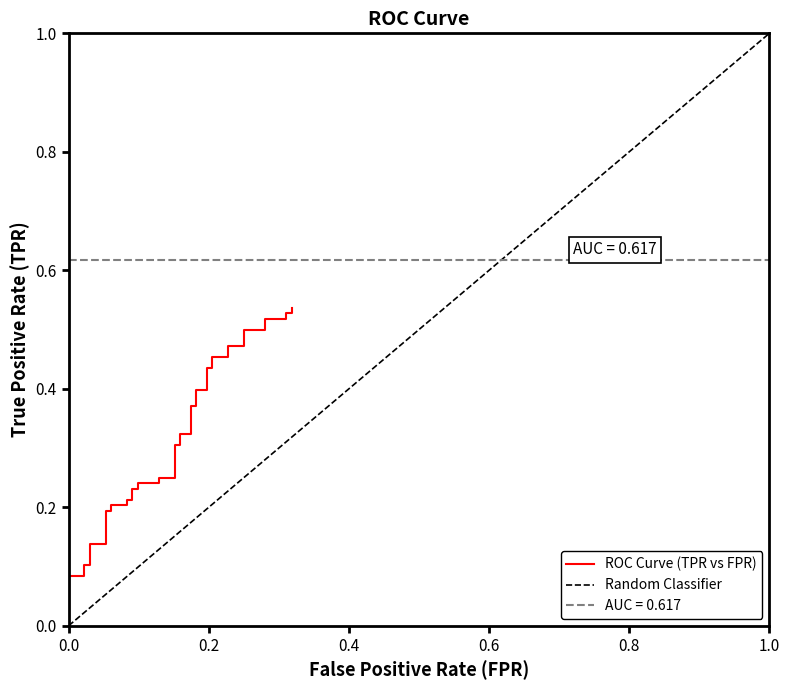

Where is the data nearest to the value 0?

fpr